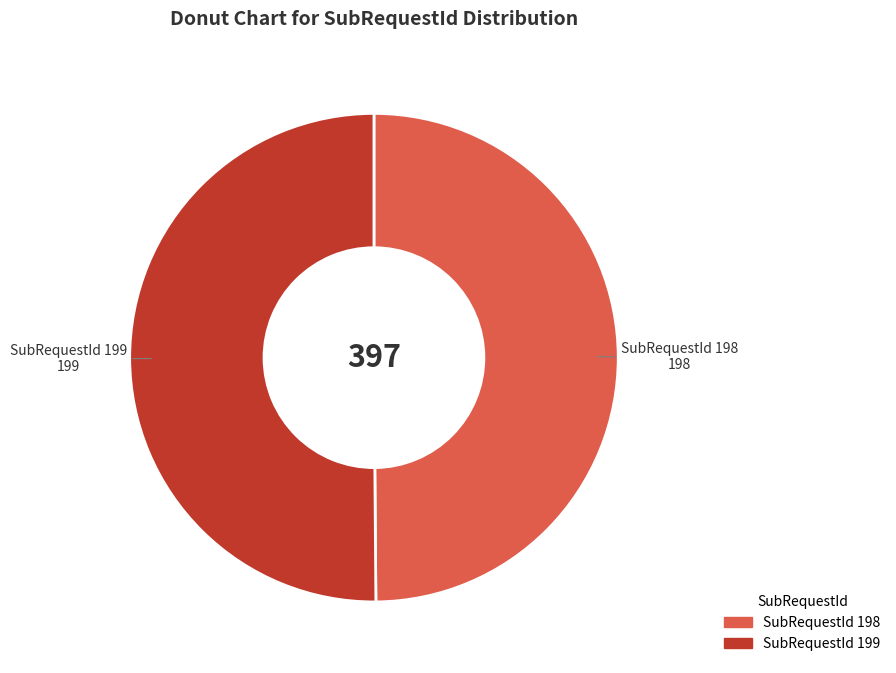

How many segments does this pie chart have?

2